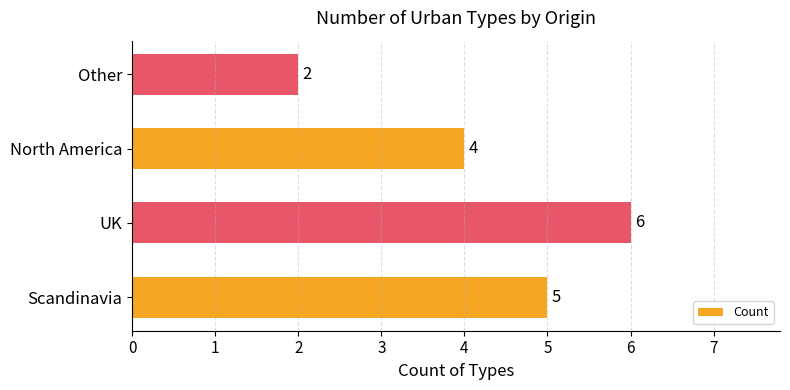

Count the number of categories in the chart.

4